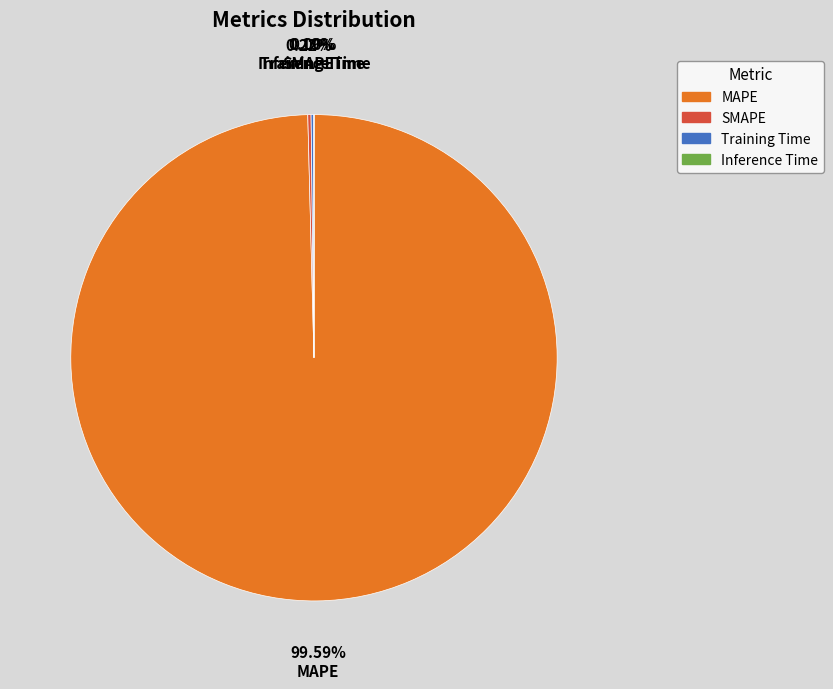

What is the largest slice in the pie chart?

MAPE